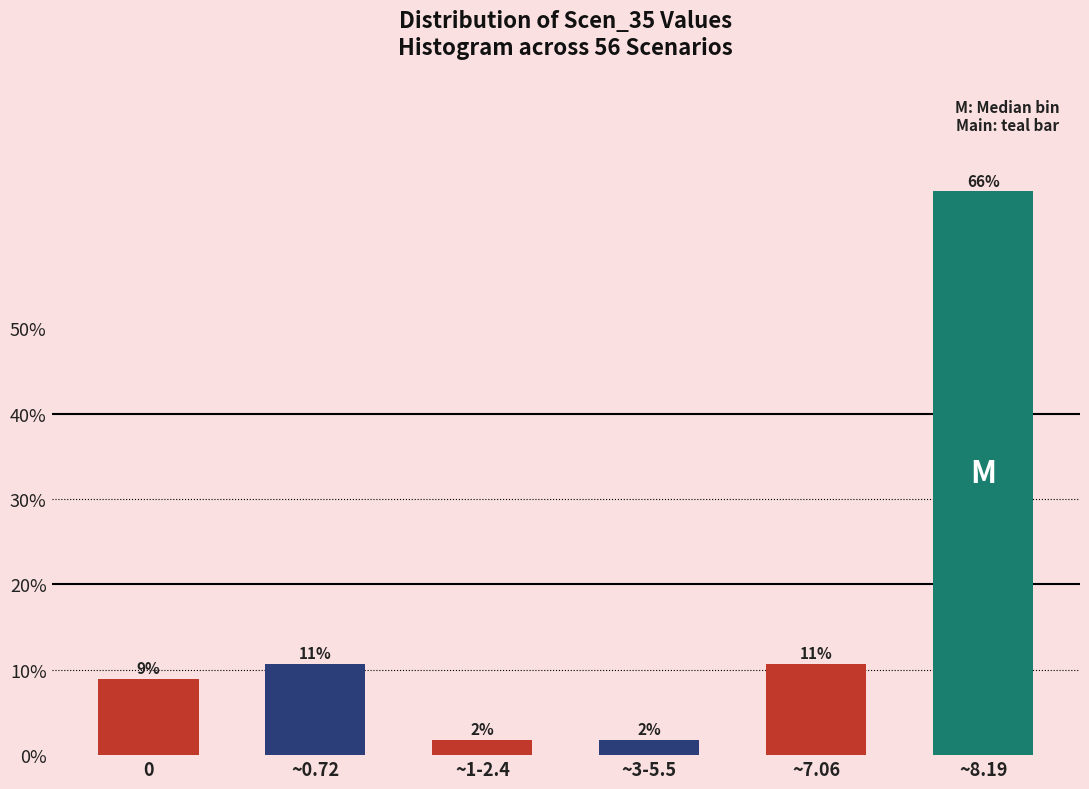

Are the bars horizontal?

No